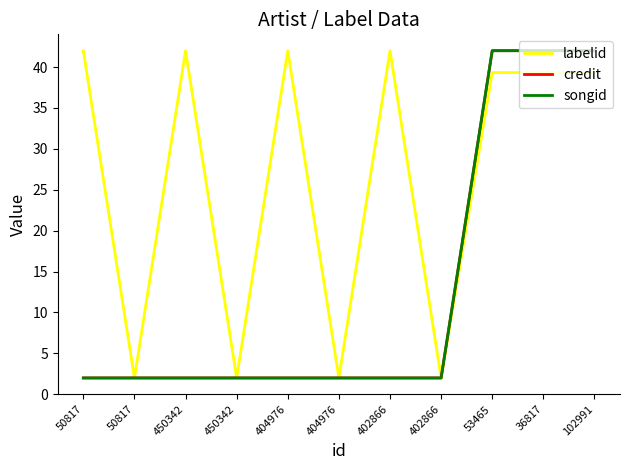

What is the sum of the credit values at 36817 and 404976?

44.0